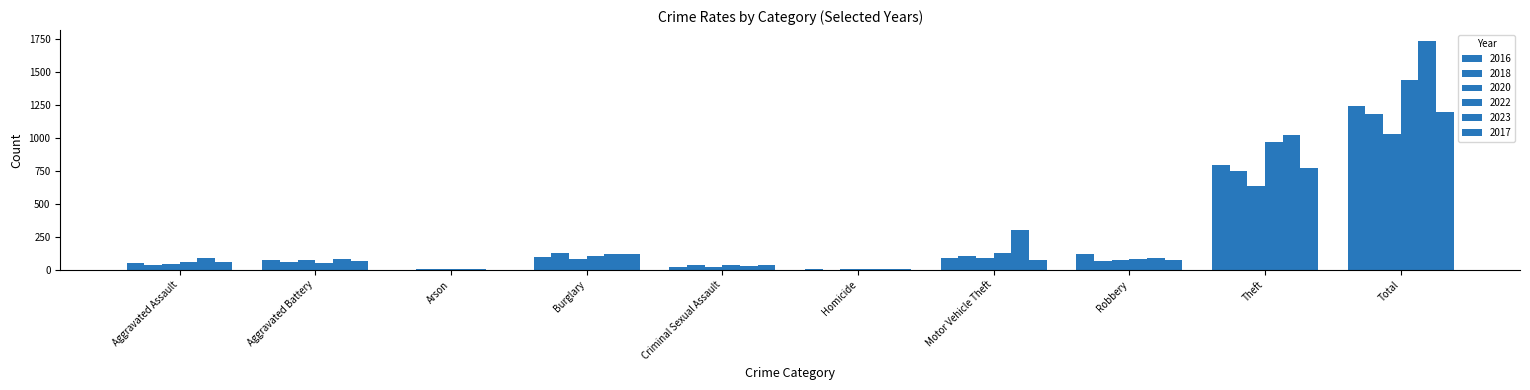

Is it true that 2023 equals 28 at Criminal Sexual Assault?

True